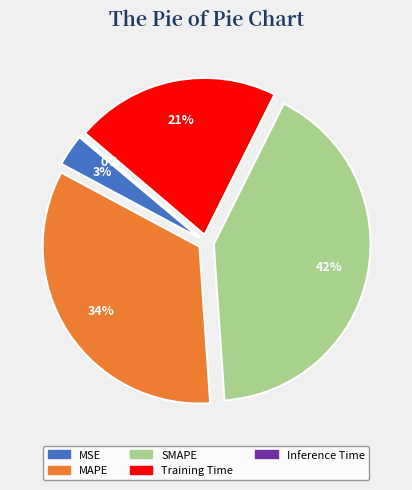

Is there any slice that represents more than half of the pie?

No